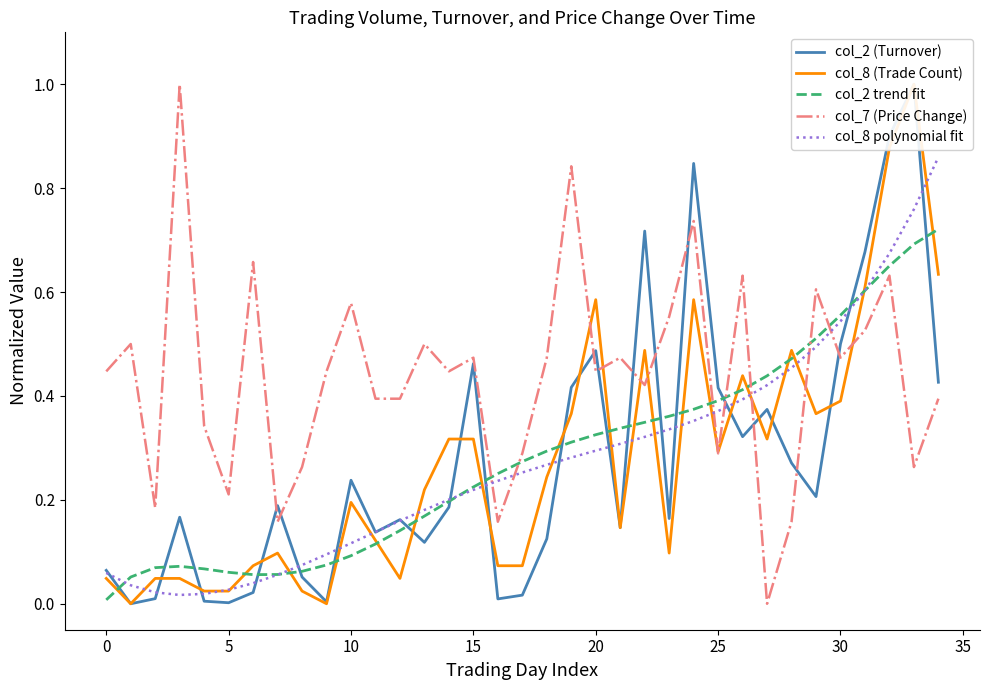

True or false: col_2 (Turnover) has a value of 0.2 at 10.

True